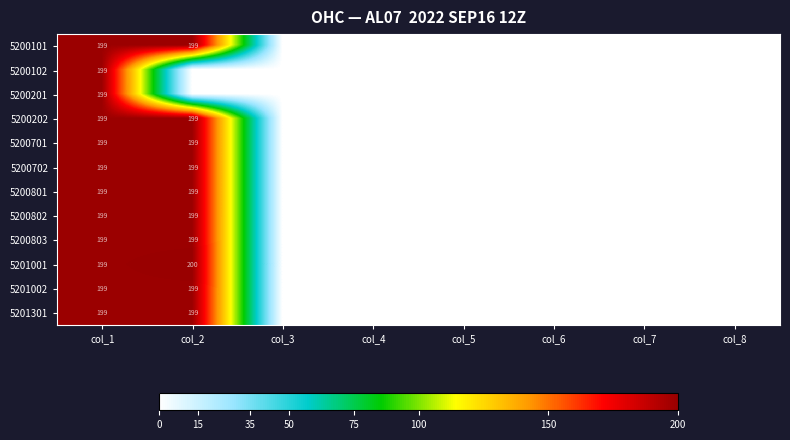

The 5201301 series shows 284 at col_2. True or false?

False